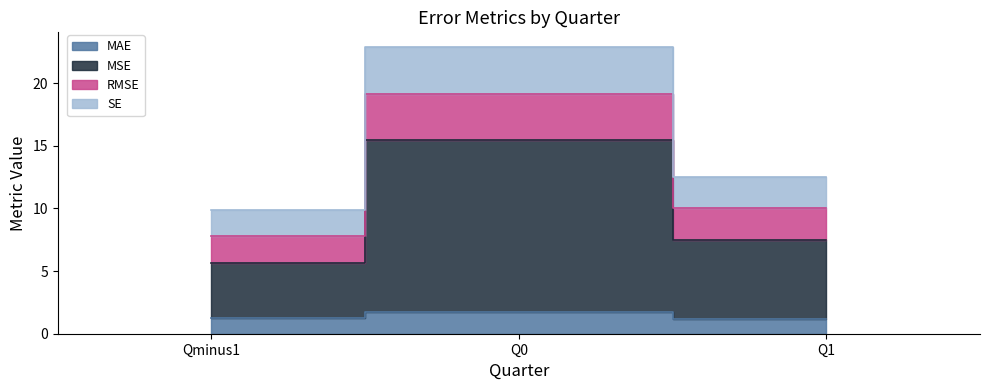

Is it true that MSE equals 16.3 at Q1?

False